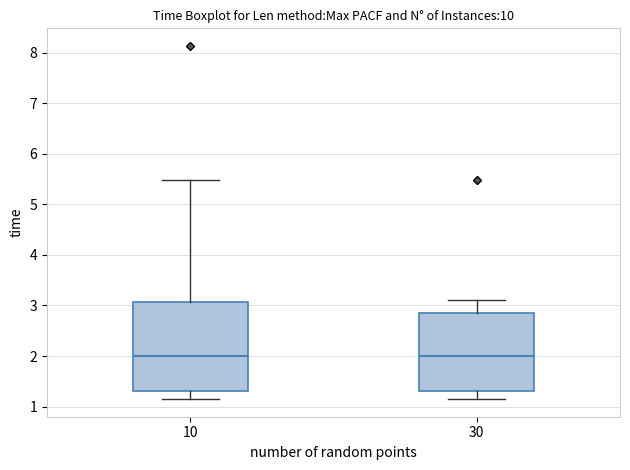

Reading left to right, read every box against the y-axis: the position of its median line, the range the box covers, and the ends of its whiskers. The values are not printed on the chart, so give them approximately, as read against the axis.

10: median 2.0, box 1.3 to 3.1, whiskers 1.2 to 5.5
30: median 2.0, box 1.3 to 2.9, whiskers 1.2 to 3.1